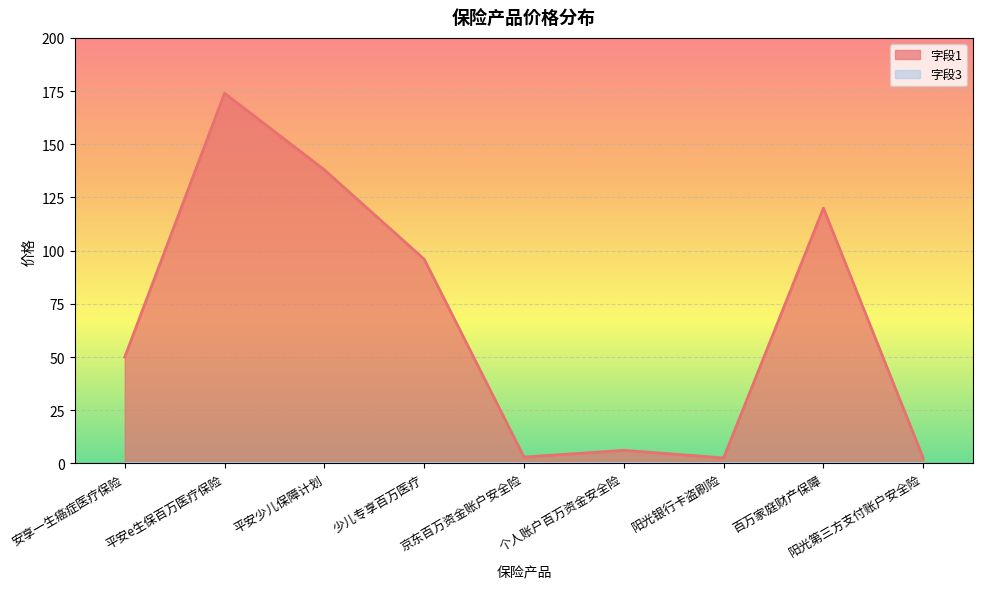

Read the value at 平安e生保百万医疗保险.

174.0